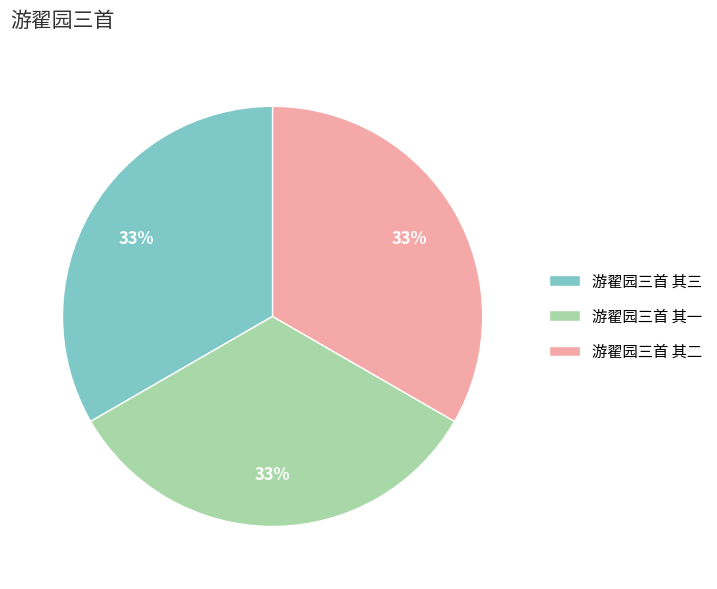

Is it true that 游翟园三首 其一 is 28% of the pie?

False